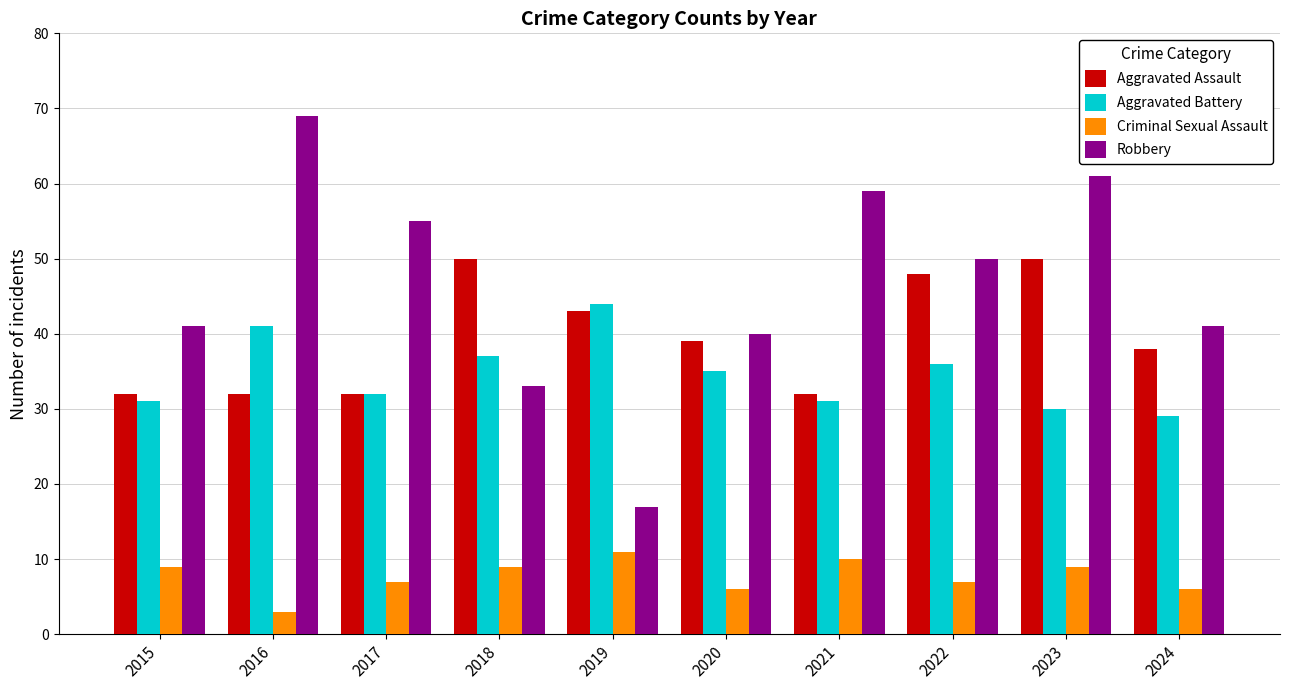

How many groups of bars are there?

10